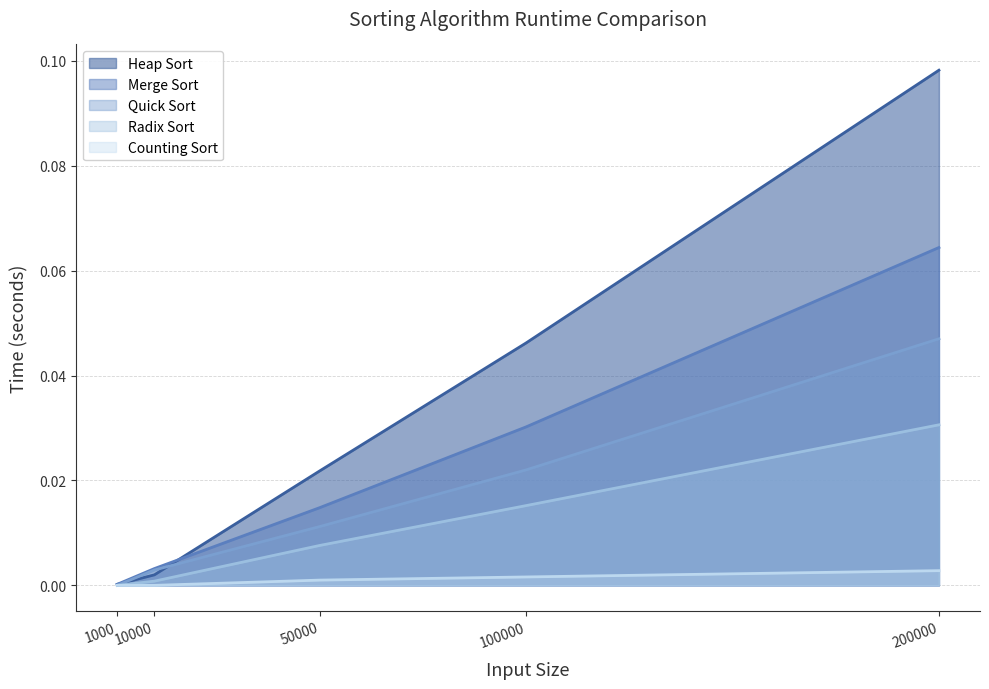

List the labels in order of Heap Sort value, smallest first.

1000, 10000, 50000, 100000, 200000